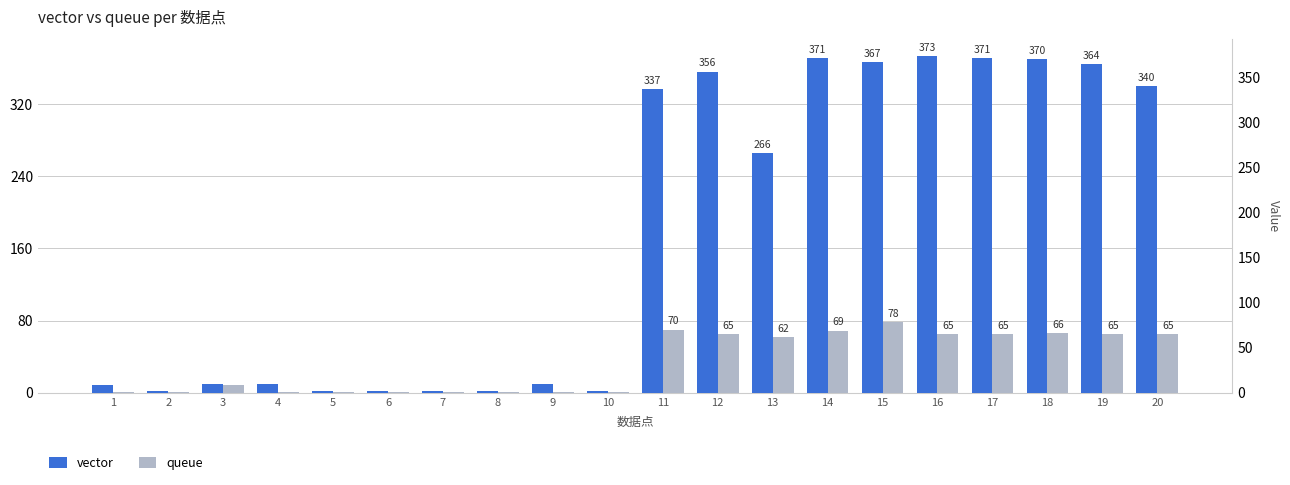

Reading right to left, list all the values displayed in this chart.

vector: 340	364	370	371	373	367	371	266	356	337	2	10	2	2	2	2	10	10	2	9
queue: 65	65	66	65	65	78	69	62	65	70	1	1	1	1	1	1	1	9	1	1